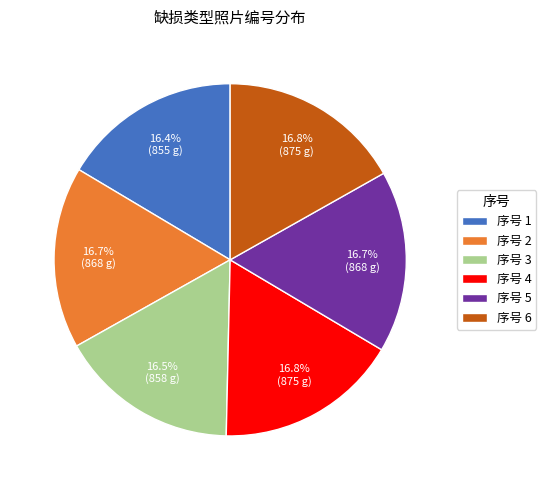

Count the number of slices in the pie.

6